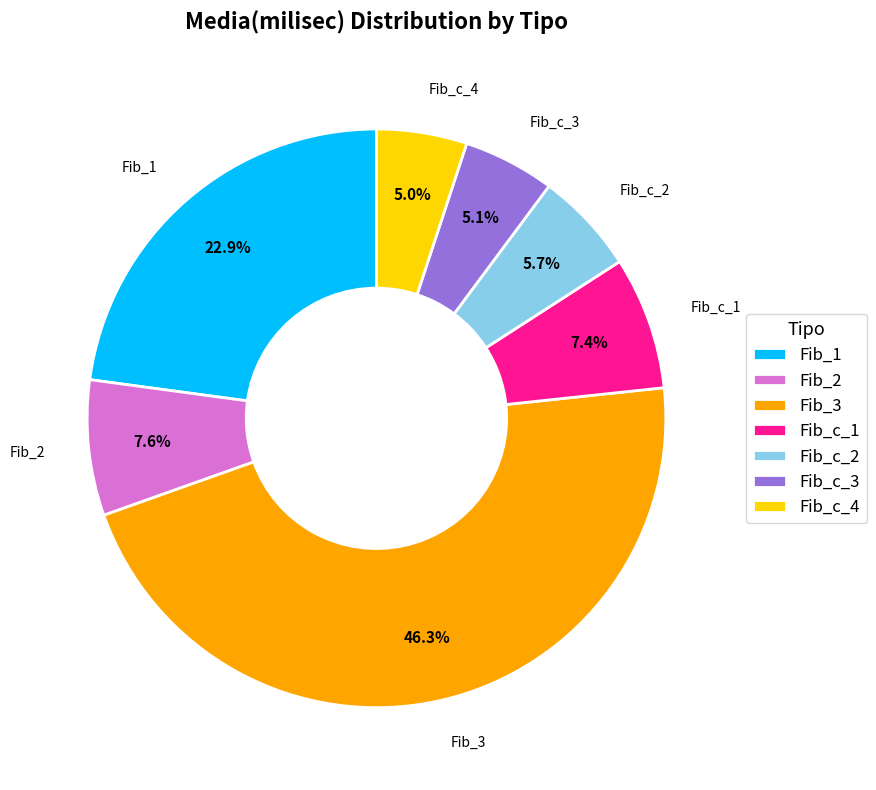

Is it true that Fib_c_2 is 1% of the pie?

False